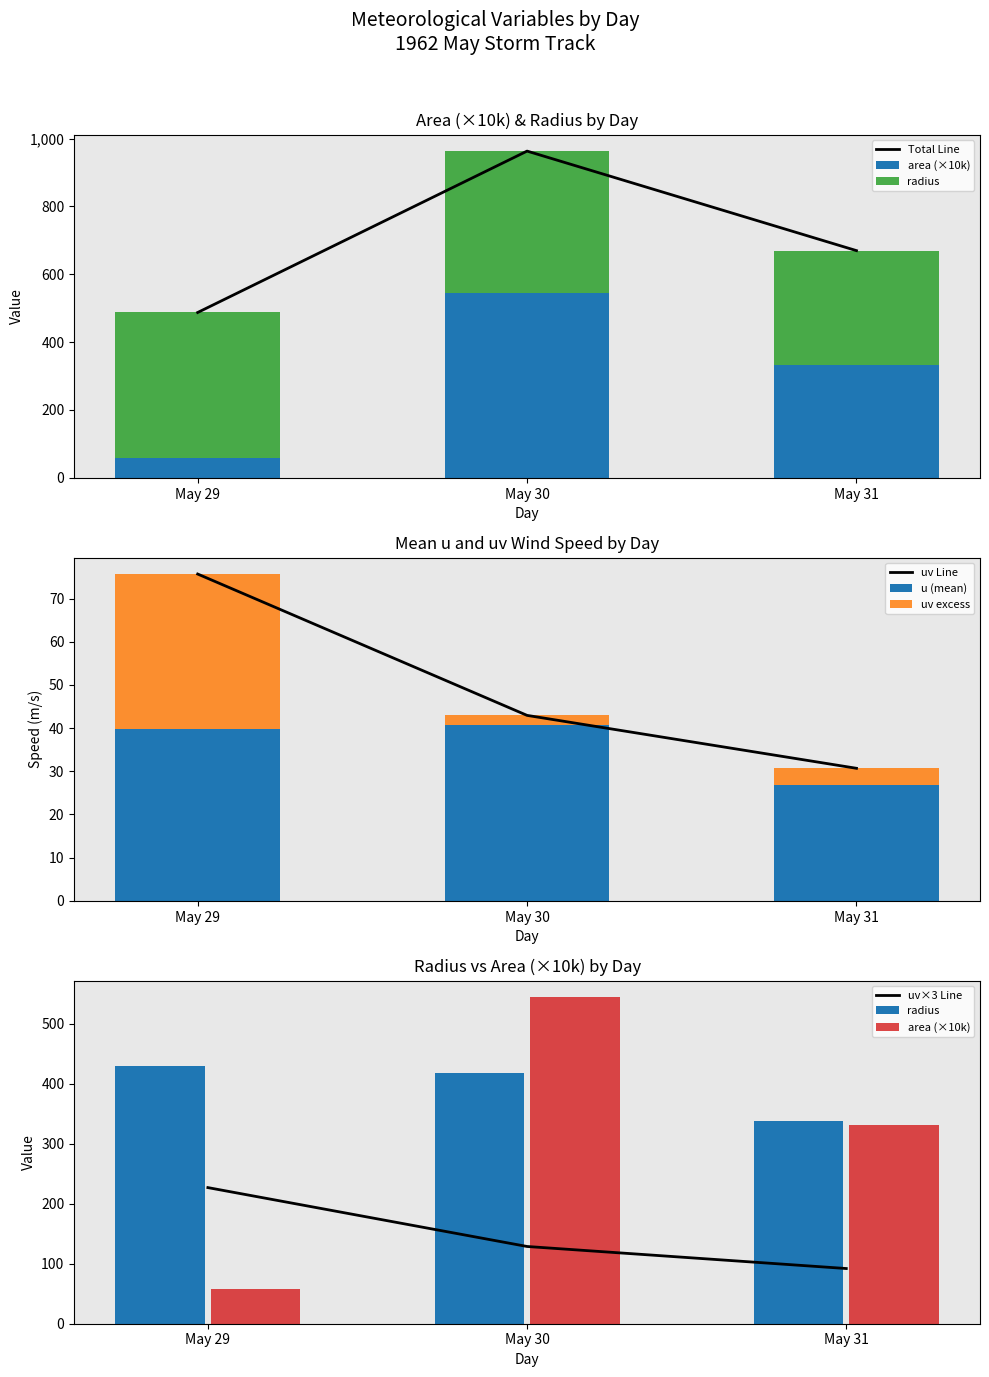

What is the difference between the second highest and minimum values in the u (mean) series?

13.1